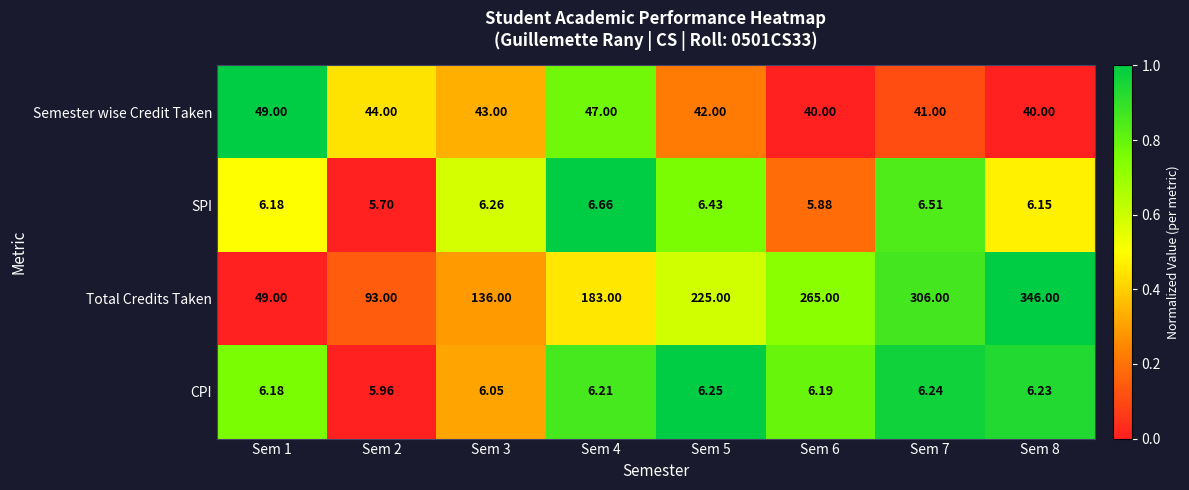

Rank the series at Sem 5 from highest to lowest value.

Total Credits Taken, Semester wise Credit Taken, SPI, CPI